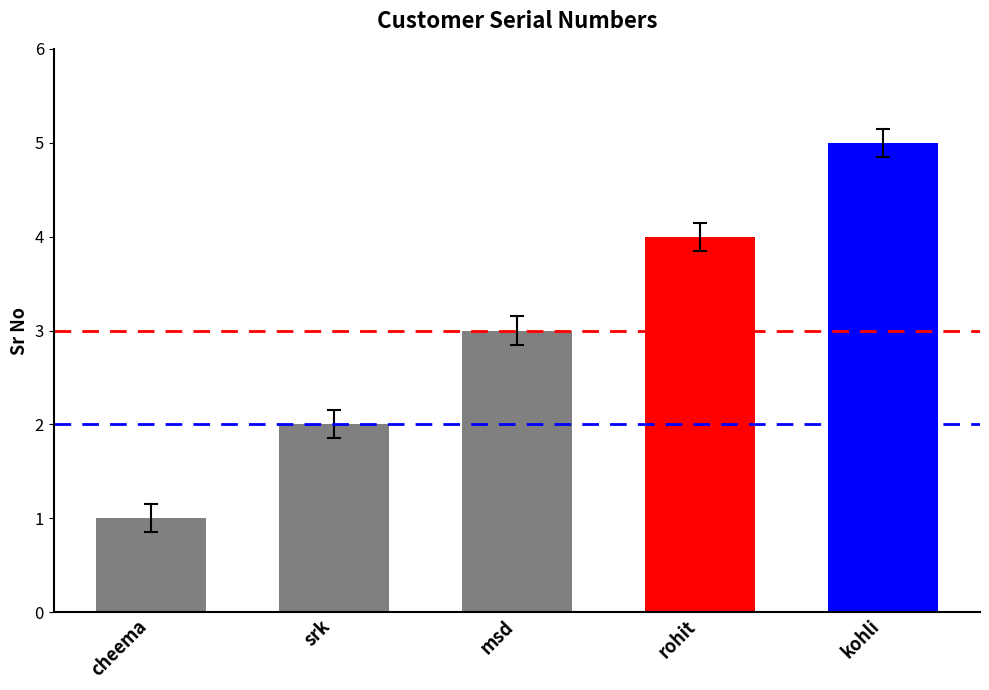

What is the value of the 5th bar from the left?

5